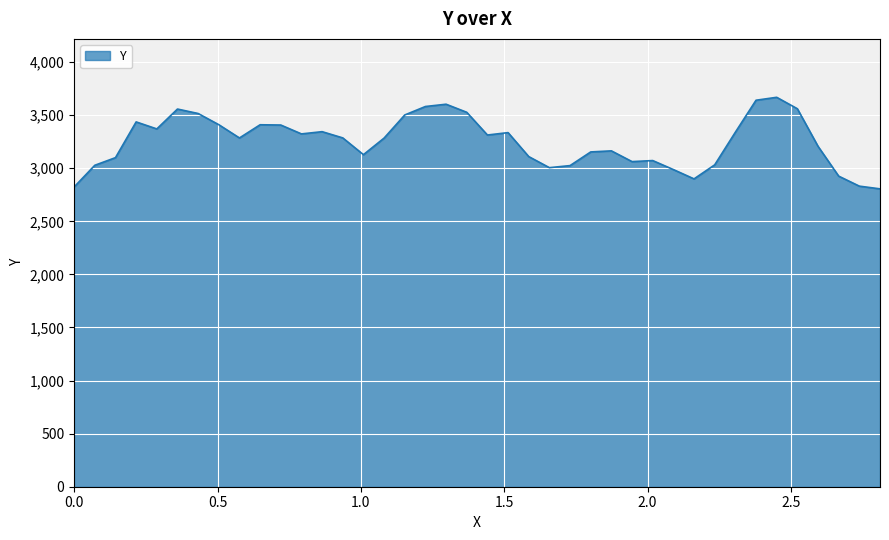

What is the difference between the maximum and minimum values?

862.4